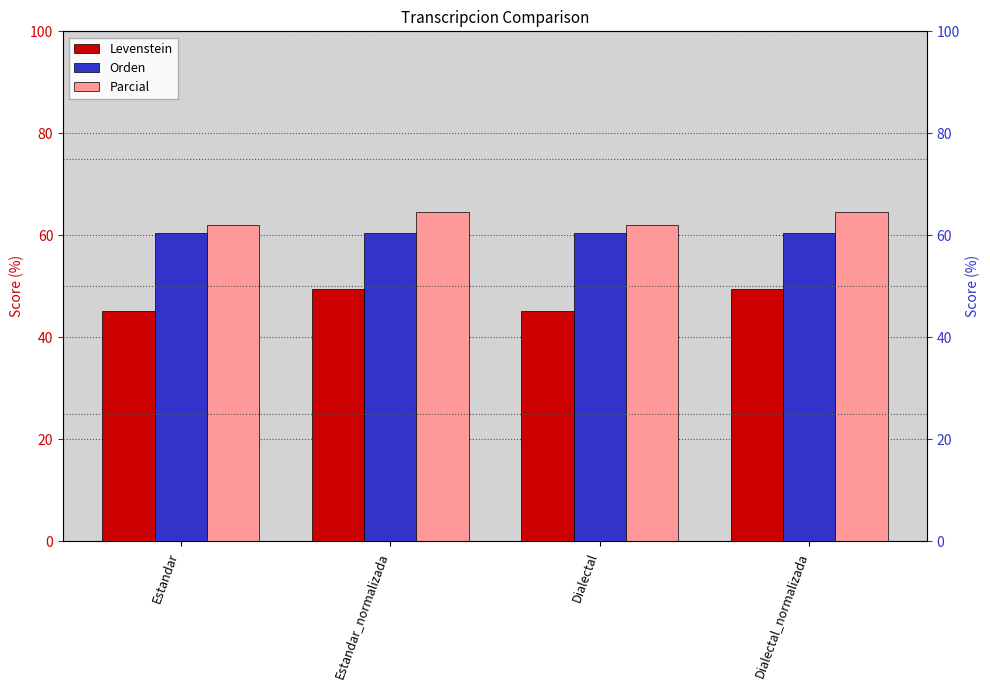

At Estandar, list the series in order from smallest to largest.

Levenstein, Orden, Parcial